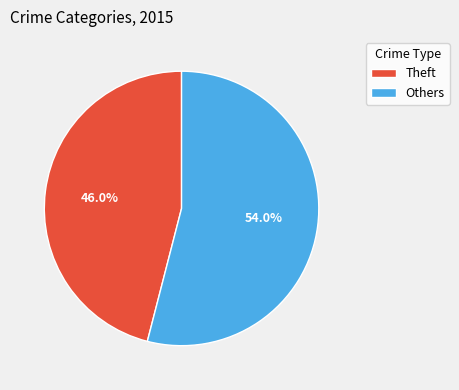

Which category has the smallest portion of the pie?

Theft